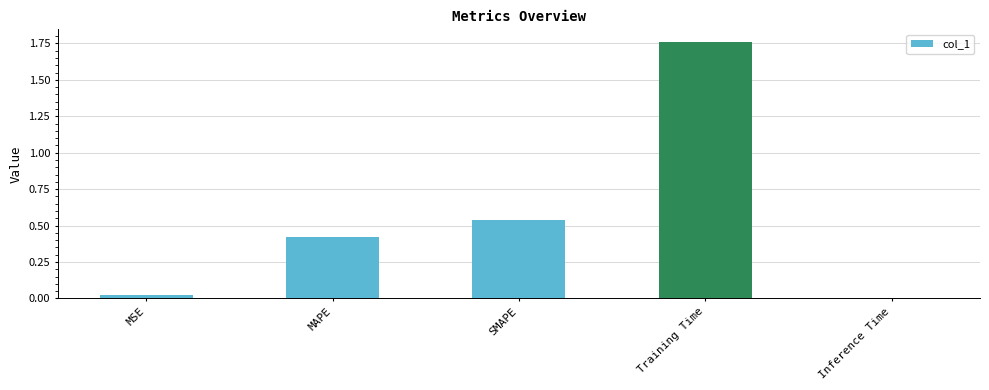

Count the number of data series in this chart.

1